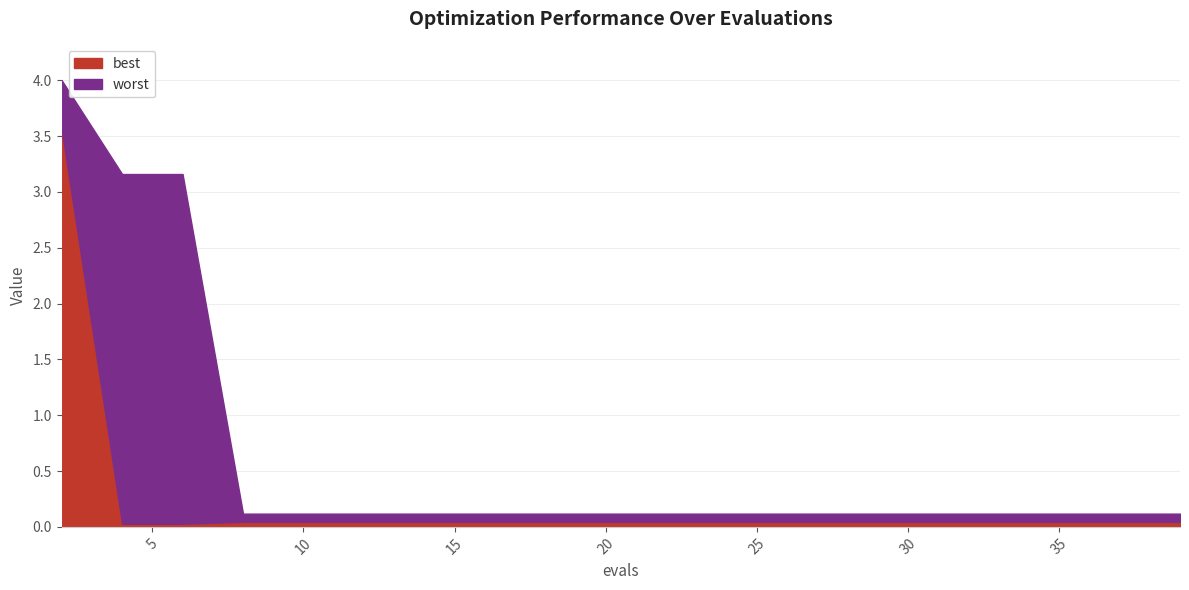

How many data points does each series have?

20